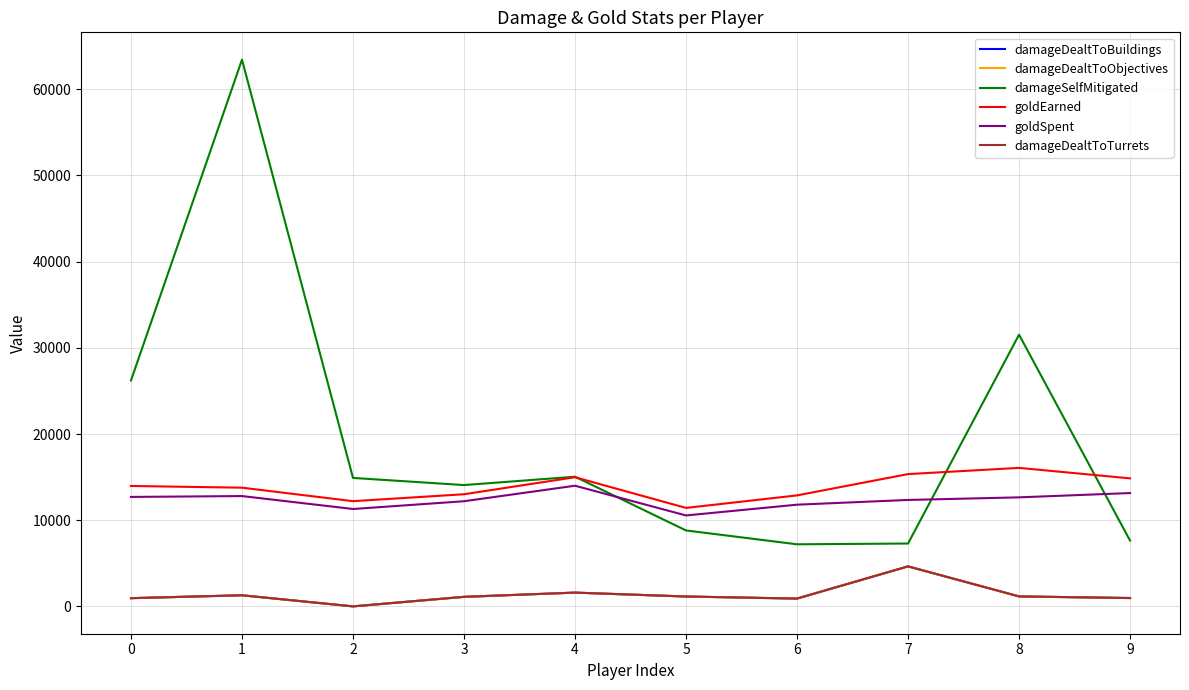

What is the spread (max minus min) of values at 5?

10279